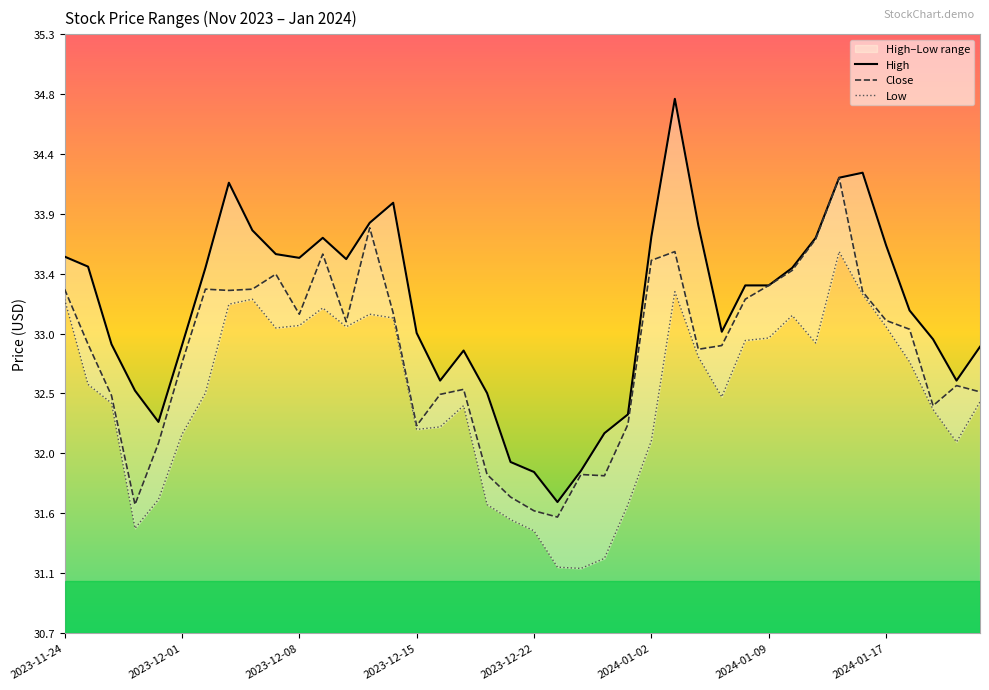

Where is High nearest to the value 33?

28